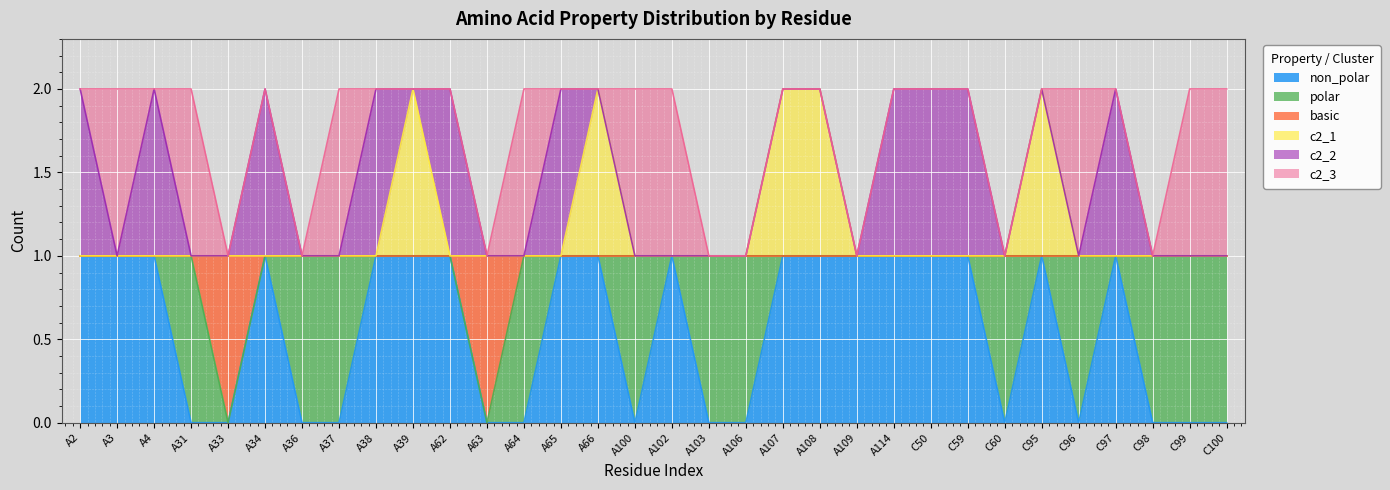

What are all the series names shown in the legend?

non_polar, polar, basic, c2_1, c2_2, c2_3